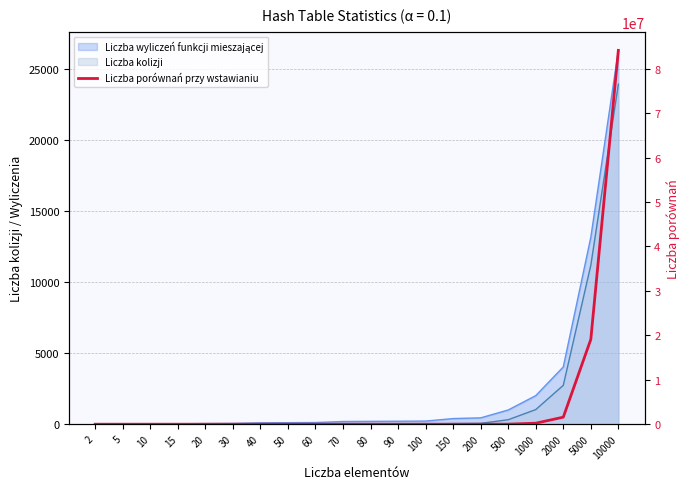

The chart shows a value of -52290907 at 10. True or false?

False